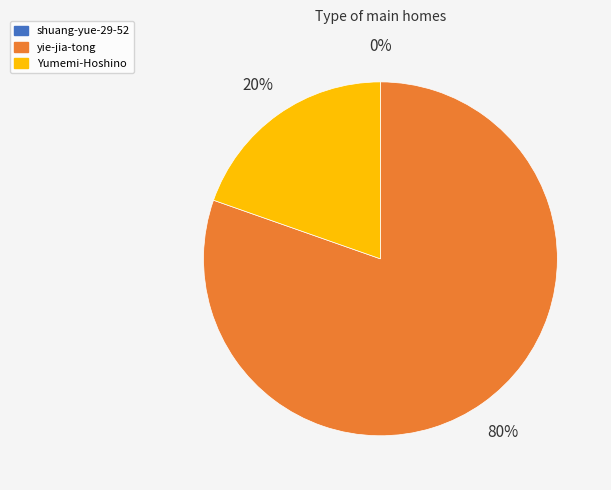

To the nearest percent, what is the average slice percentage?

33%